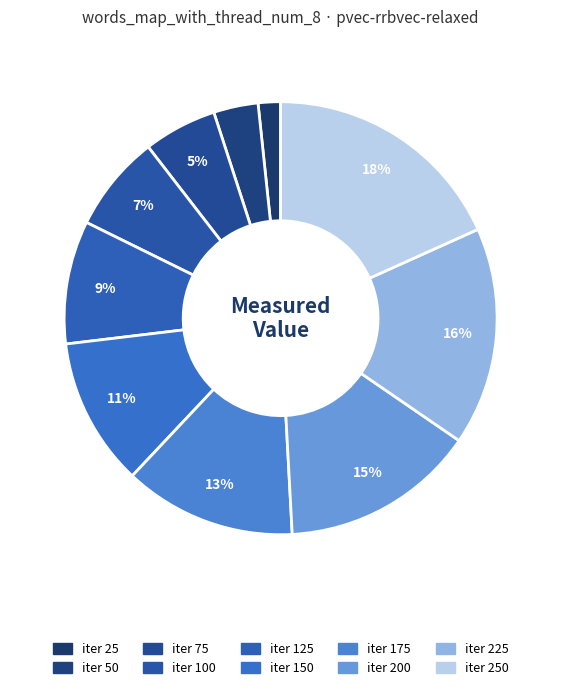

What is the smallest slice in the pie chart?

25